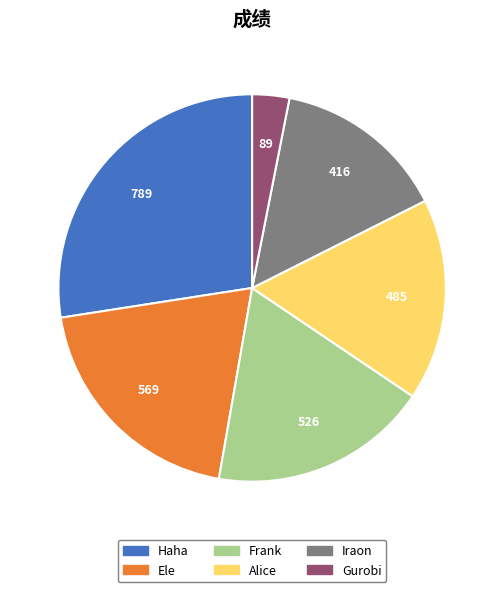

What is the largest slice in the pie chart?

Haha